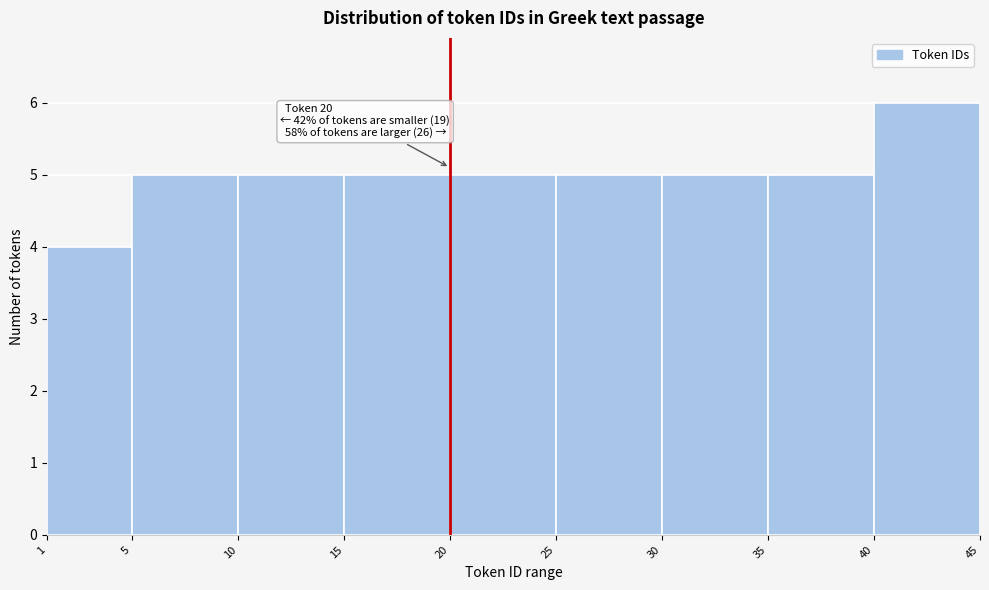

Which range on the x-axis has the tallest bar?

40 to 45